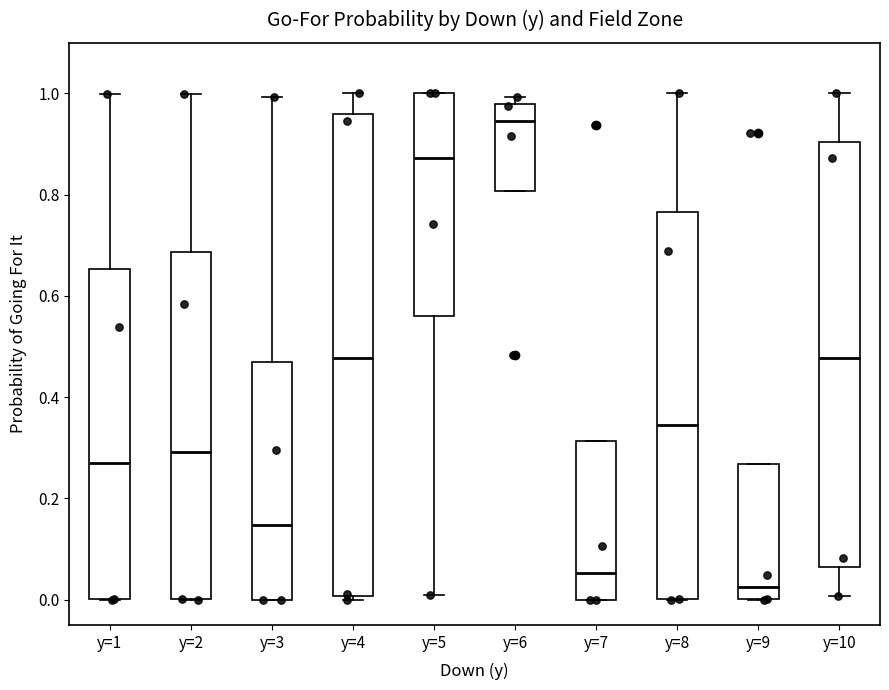

Comparing the boxes themselves (not the whiskers), which one is the tallest?

y=4